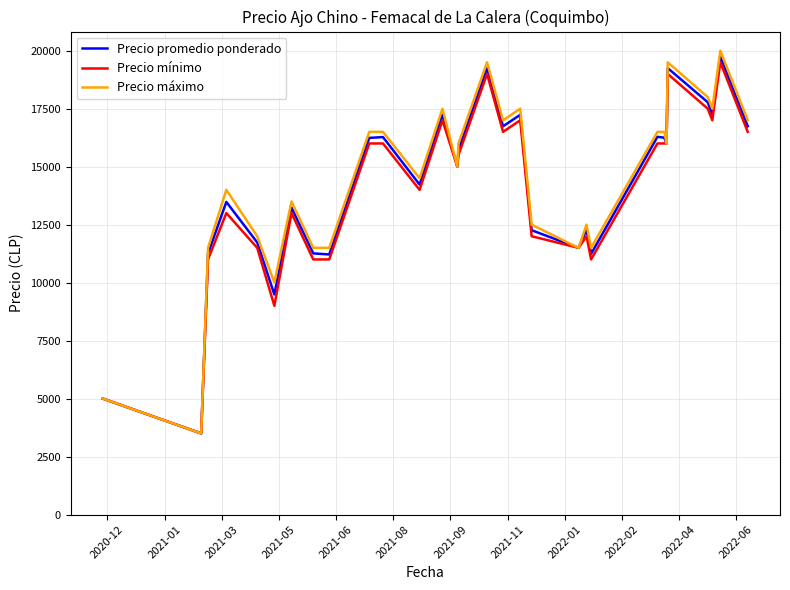

What is the maximum value shown in the chart?

20000